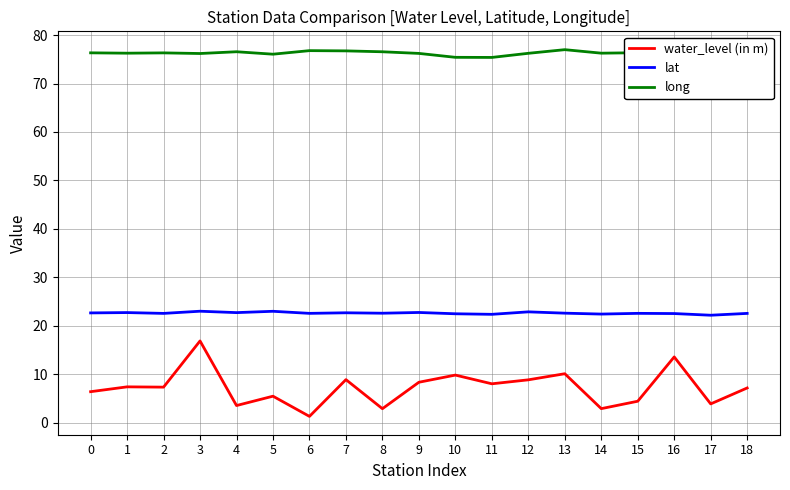

True or false: water_level (in m) and lat intersect in this chart.

False